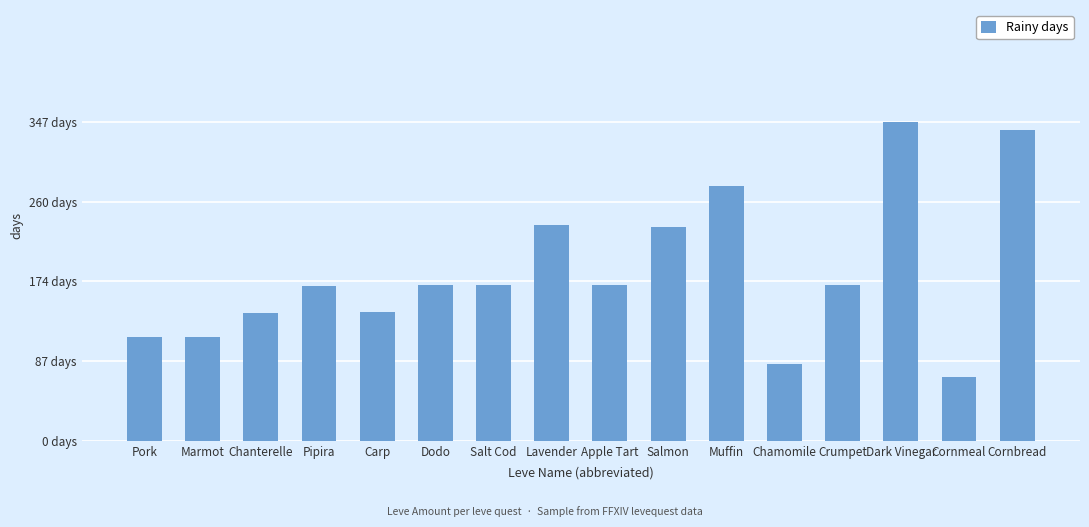

What is the label of the 11th bar from the right?

Dodo